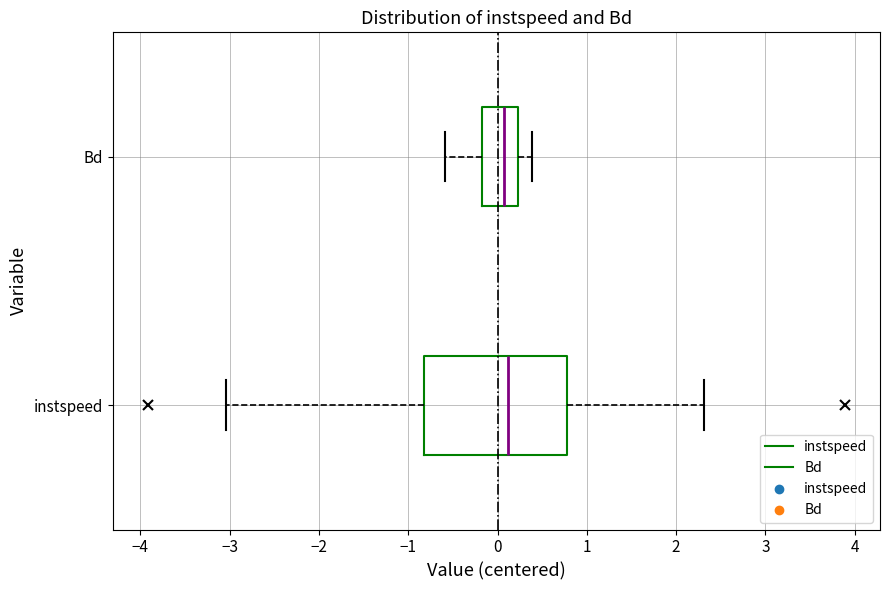

Reading bottom to top, read every box against the x-axis: the position of its median line, the range the box covers, and the ends of its whiskers. The values are not printed on the chart, so give them approximately, as read against the axis.

instspeed: median 0.1, box -0.8 to 0.8, whiskers -3.0 to 2.3
Bd: median 0.1, box -0.2 to 0.2, whiskers -0.6 to 0.4